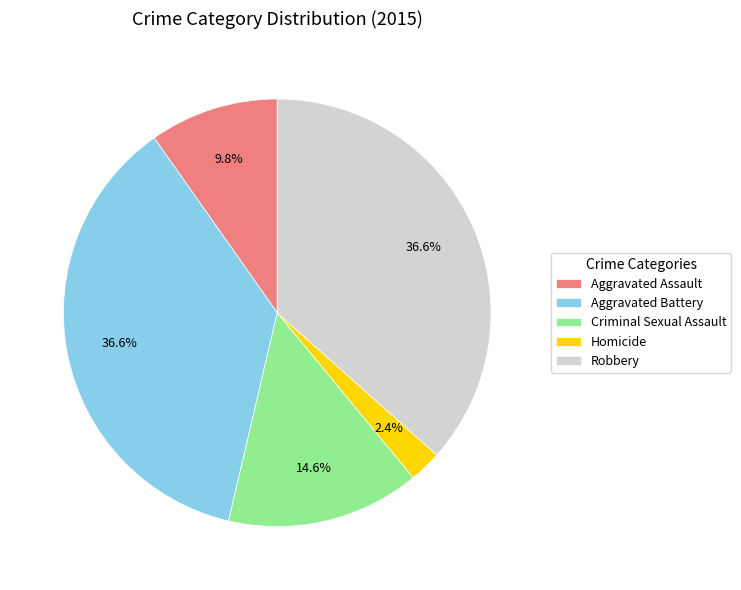

To the nearest percent, what is the difference between the Homicide and Aggravated Battery slice percentages?

34%